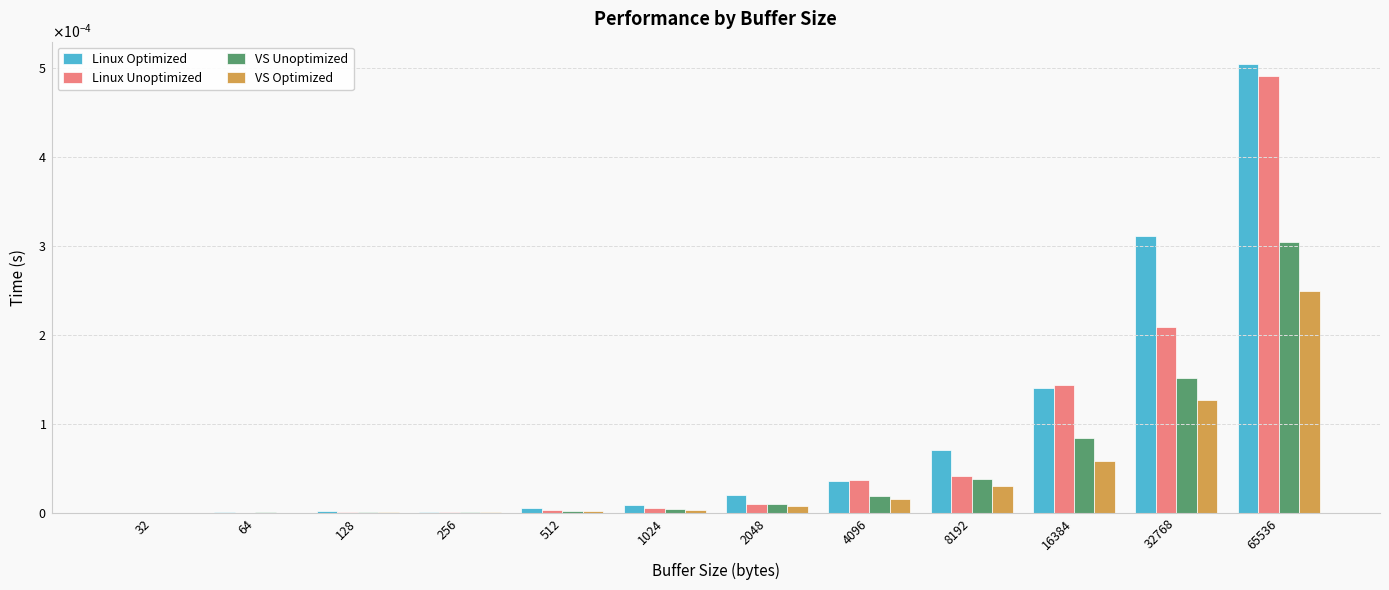

Are the bars grouped side by side (vs. stacked)?

Yes